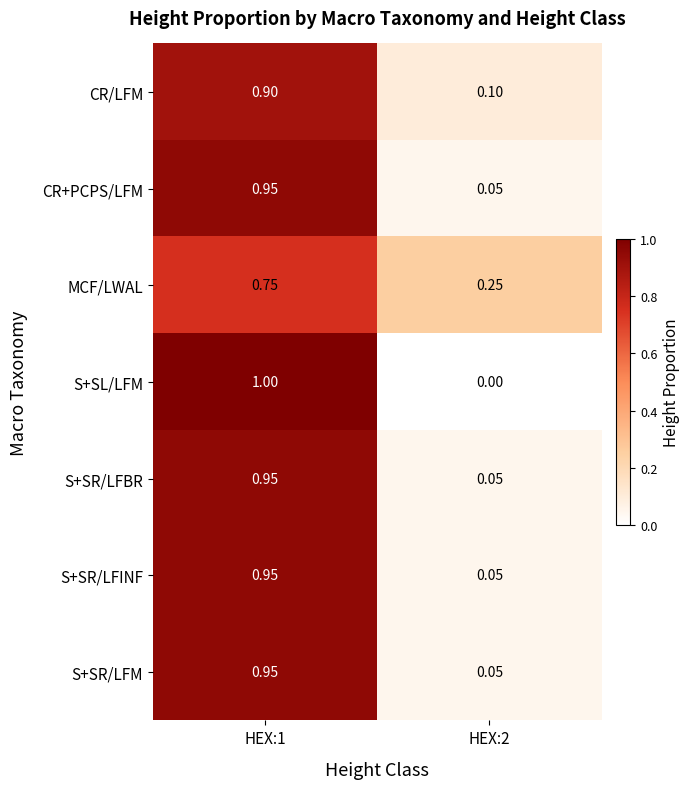

Which series changed the most between HEX:1 and HEX:2?

S+SL/LFM